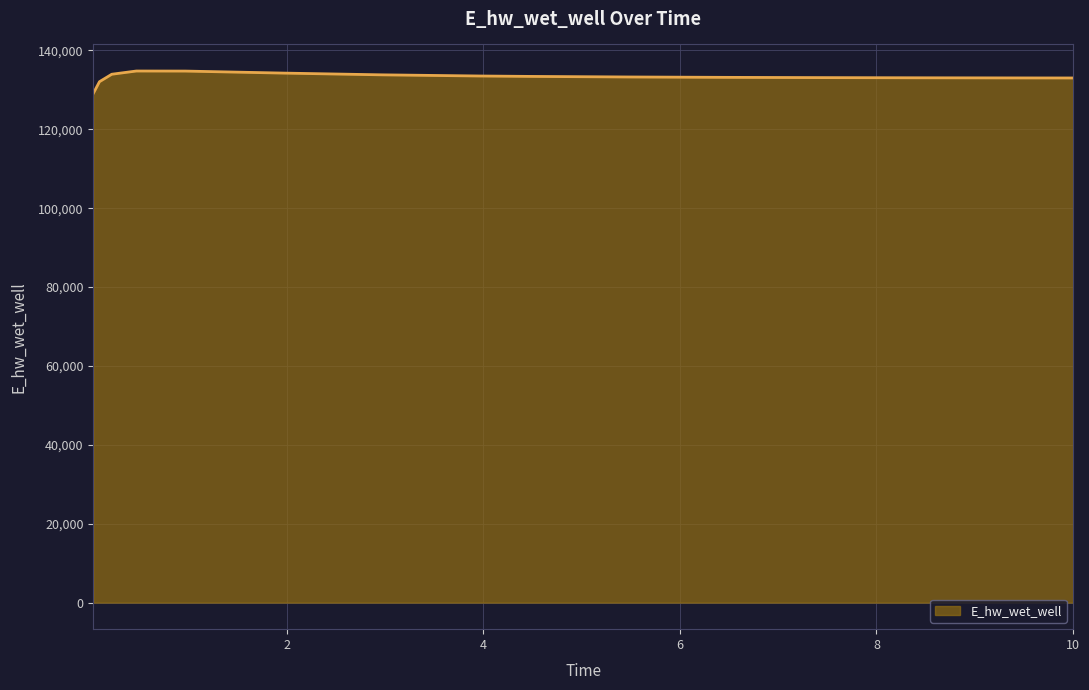

What is the difference between the maximum and minimum values?

5661.8